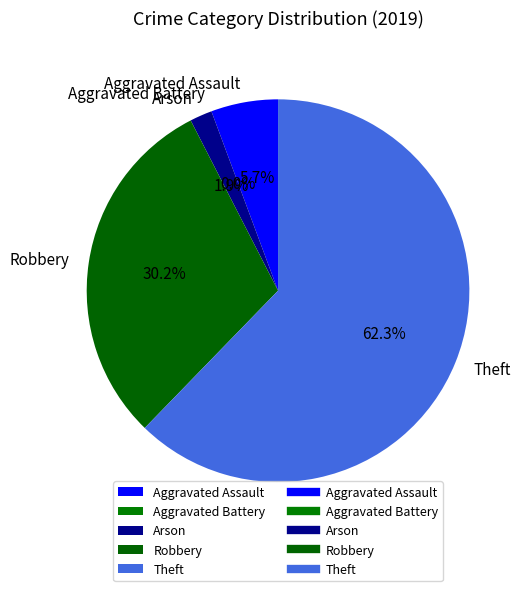

To the nearest percent, what percentage of the pie is Arson?

2%